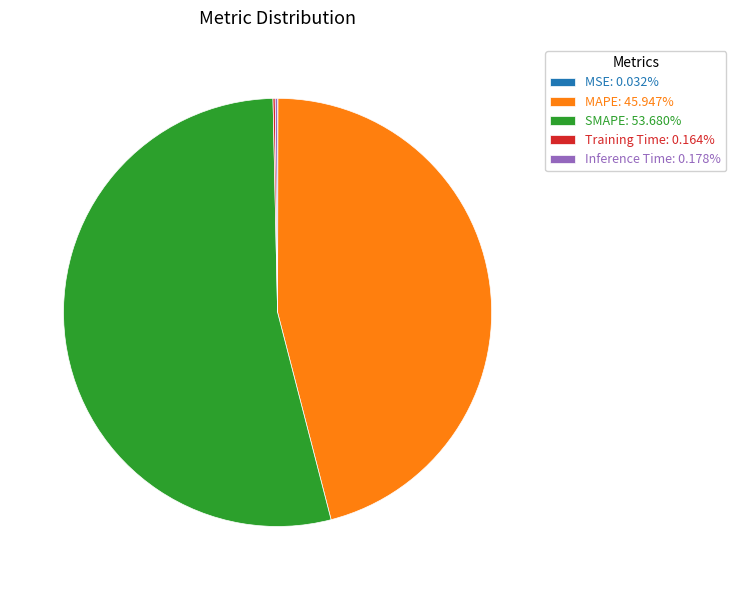

Combined, do SMAPE: 53.680% and MAPE: 45.947% account for over 50%?

Yes